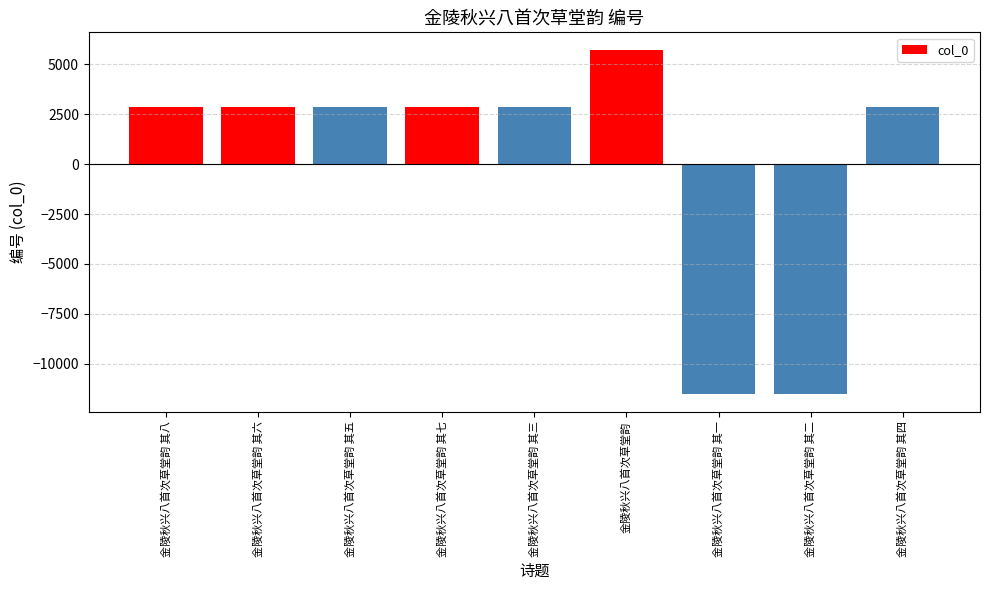

Does the chart contain any negative values?

Yes